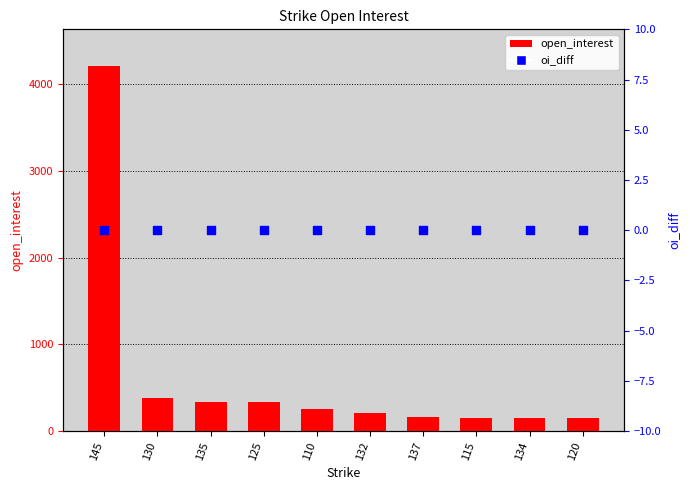

Which series has the widest spread of Y values?

open_interest